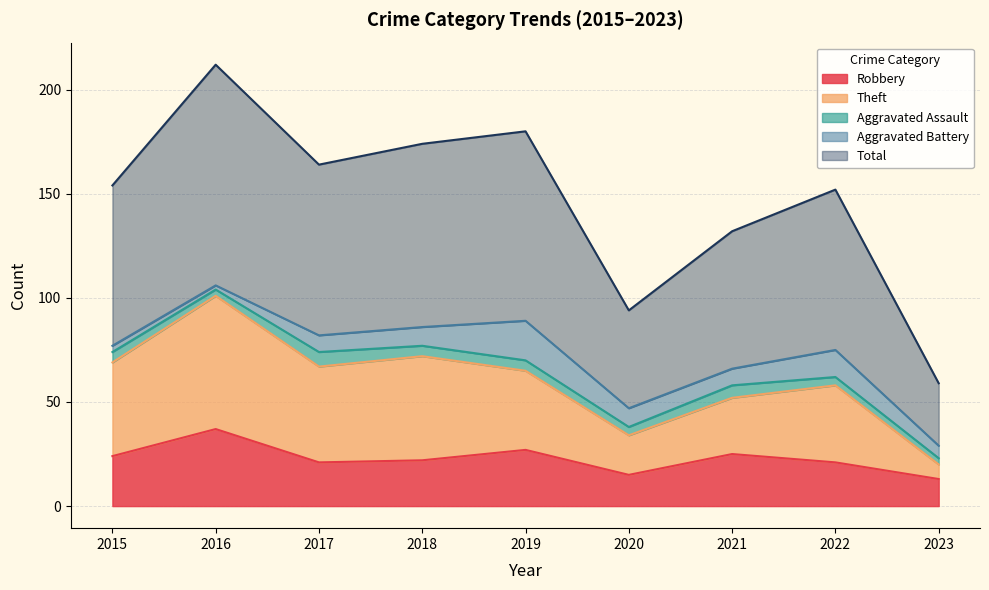

The Total series shows 59 at 2023. True or false?

True